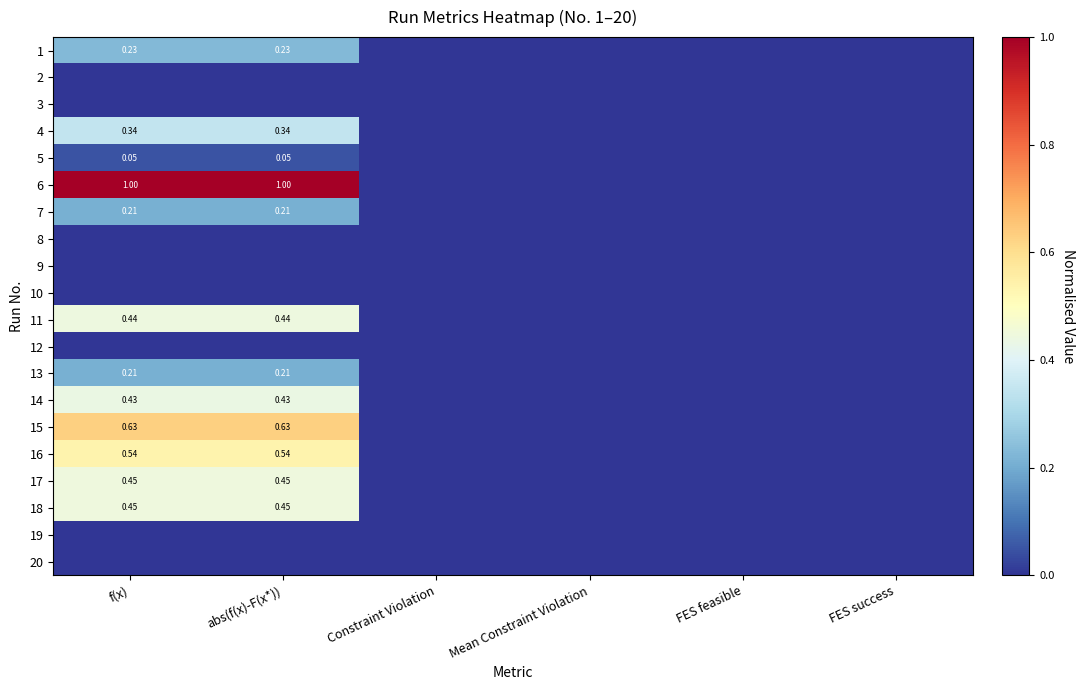

Is the value of 18 at f(x) greater than the value of 1 at abs(f(x)-F(x*))?

Yes